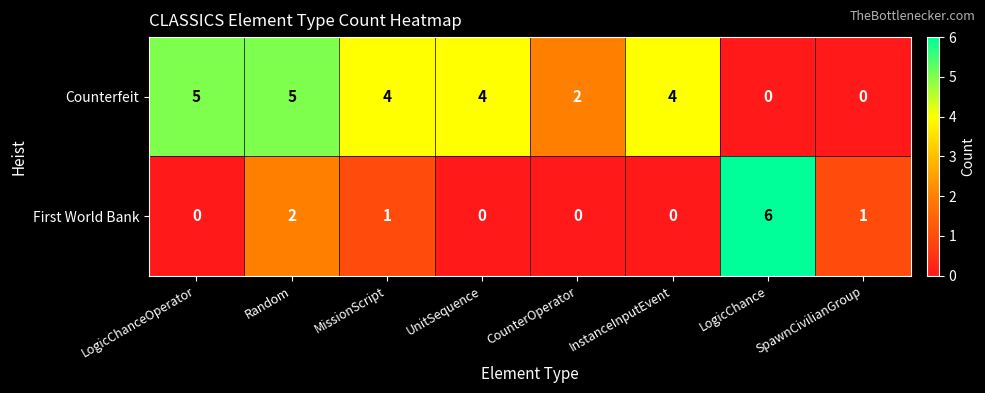

At which label does First World Bank reach its peak?

LogicChance